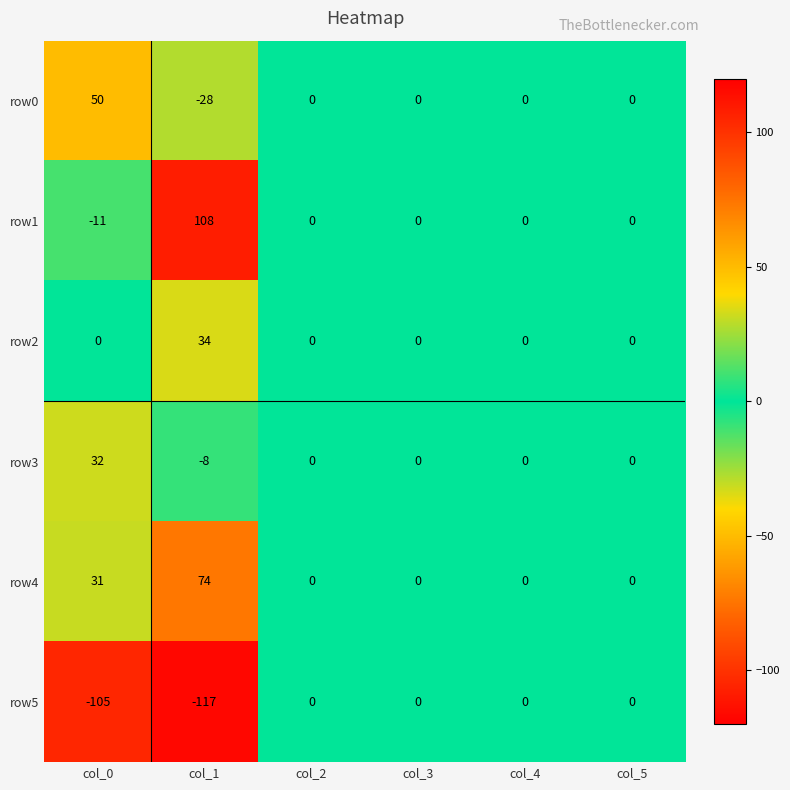

At which category is the sum across all series the highest?

col_1